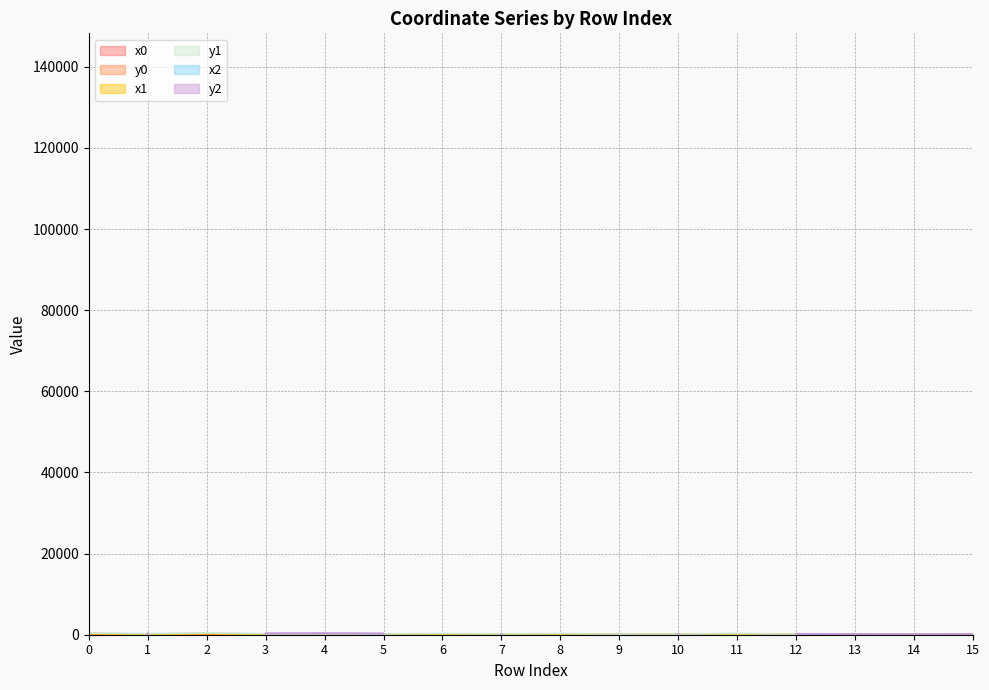

At 4, list the series in order from largest to smallest.

x2, y2, x0